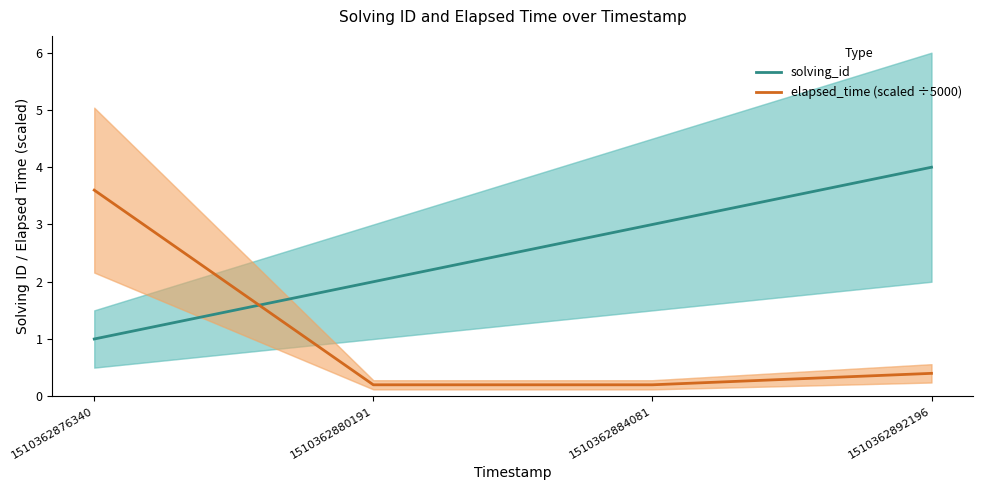

What is the sum of the elapsed_time (scaled ÷5000) values at 1510362876340 and 1510362884081?

3.8